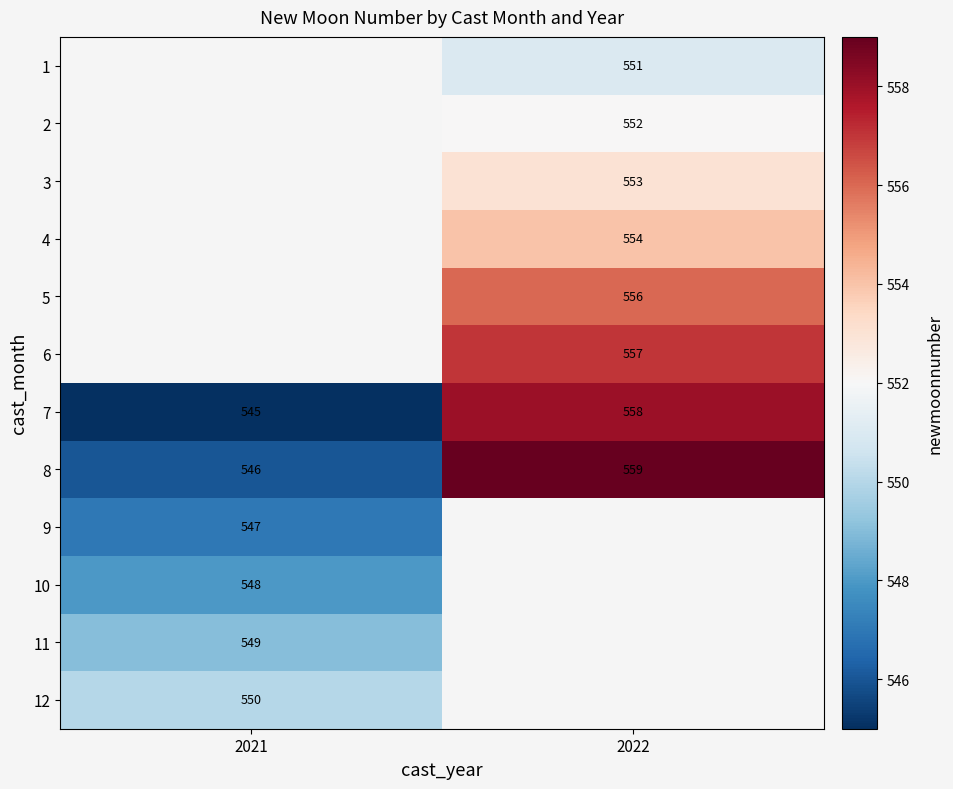

At which label is 8 closest to 552?

2021